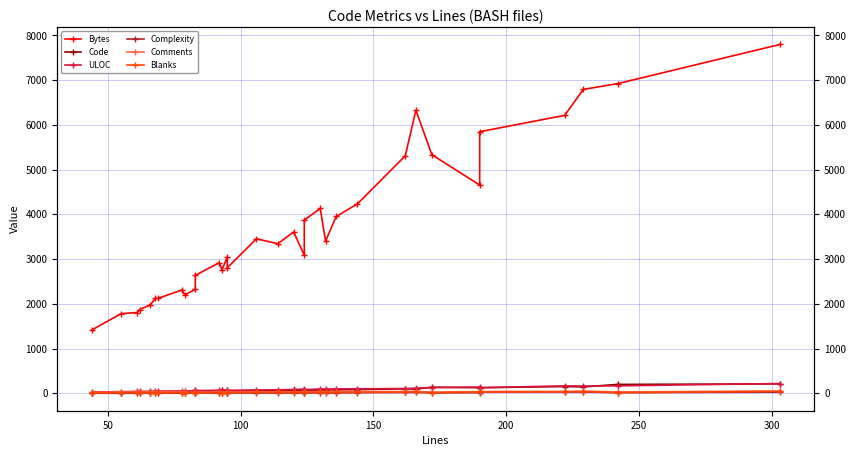

What is the greatest value displayed?

7799